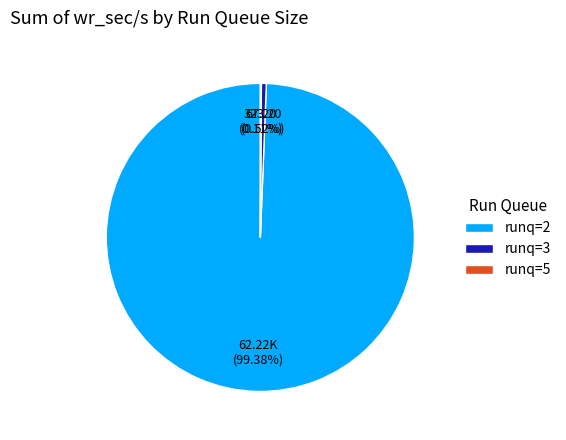

Which has a higher value, runq=3 or runq=2?

runq=2